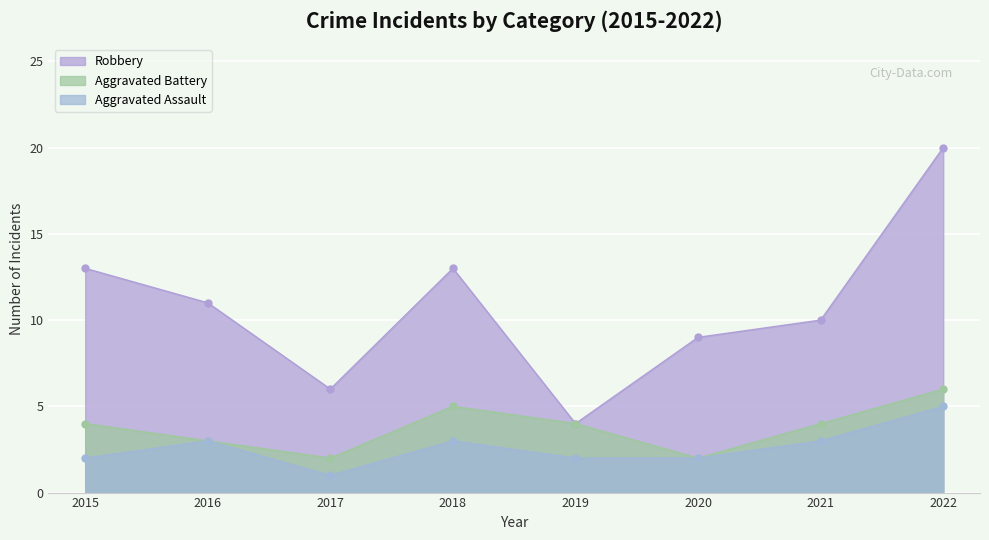

True or false: Aggravated Assault and Aggravated Battery cross at least once.

False